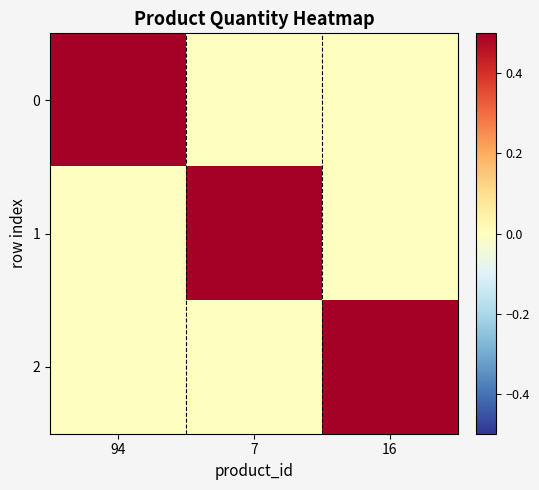

At 7, list the series in order from largest to smallest.

1, 0, 2